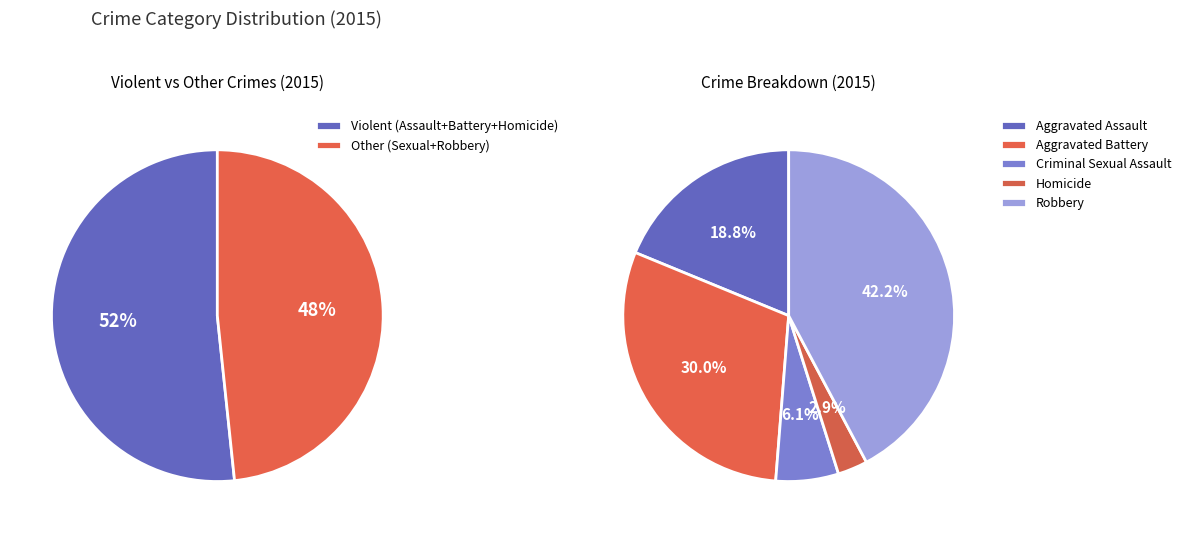

Is there a majority slice in this chart?

No